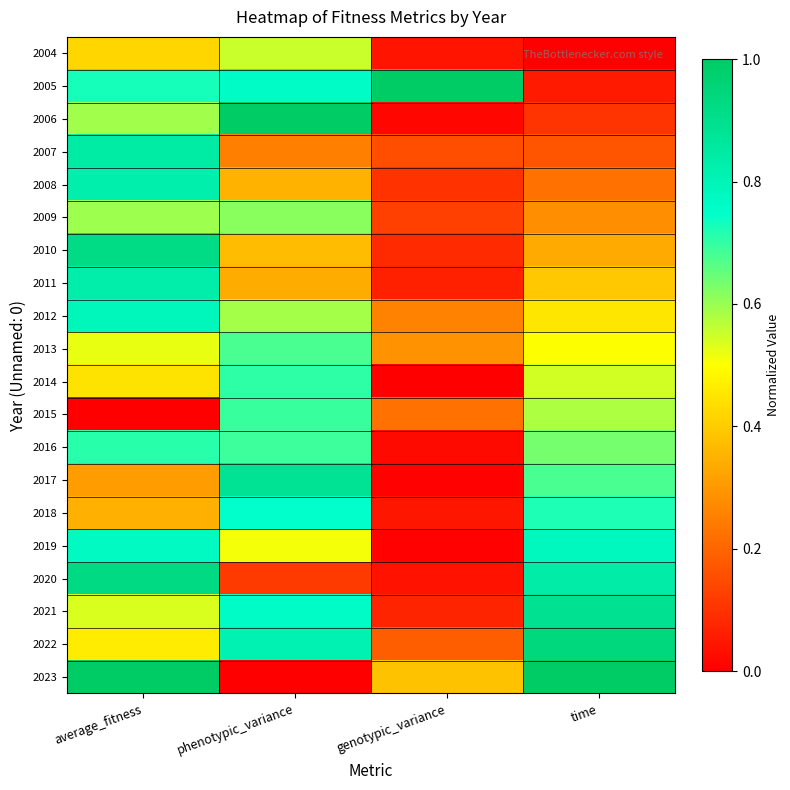

At time, list the series in order from largest to smallest.

2023, 2022, 2021, 2020, 2019, 2018, 2017, 2016, 2015, 2014, 2013, 2012, 2011, 2010, 2009, 2008, 2007, 2006, 2005, 2004